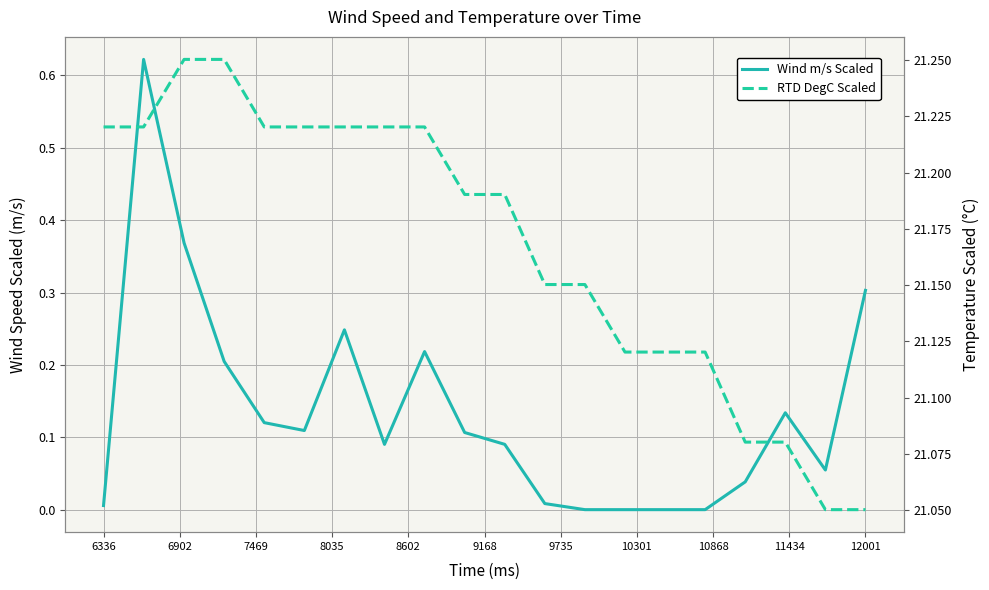

Rank the series at 12001 from lowest to highest value.

Wind m/s Scaled, RTD DegC Scaled